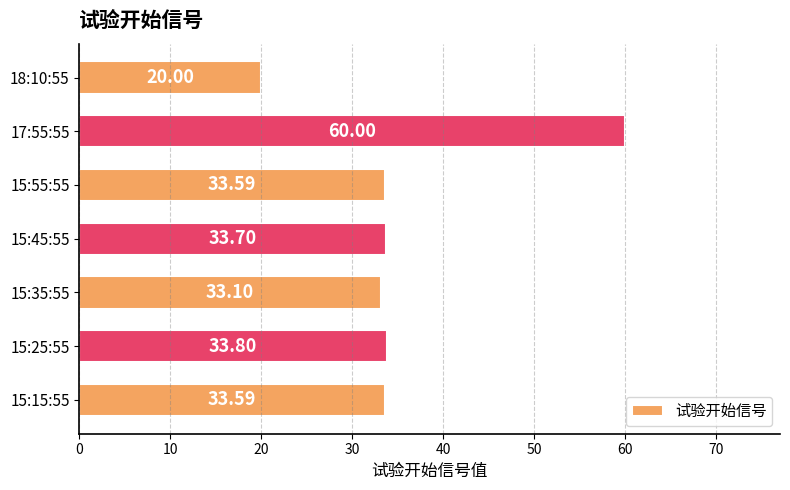

How many data points are above 33?

6